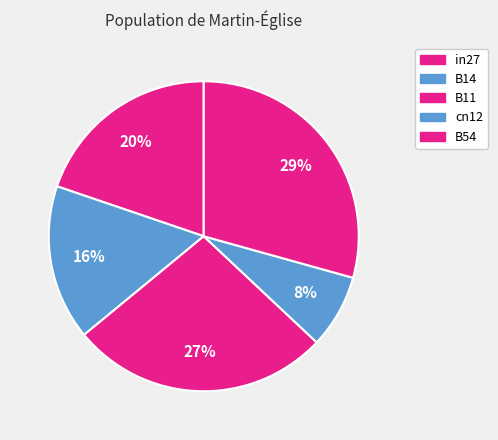

To the nearest percent, what is the average slice percentage?

20%